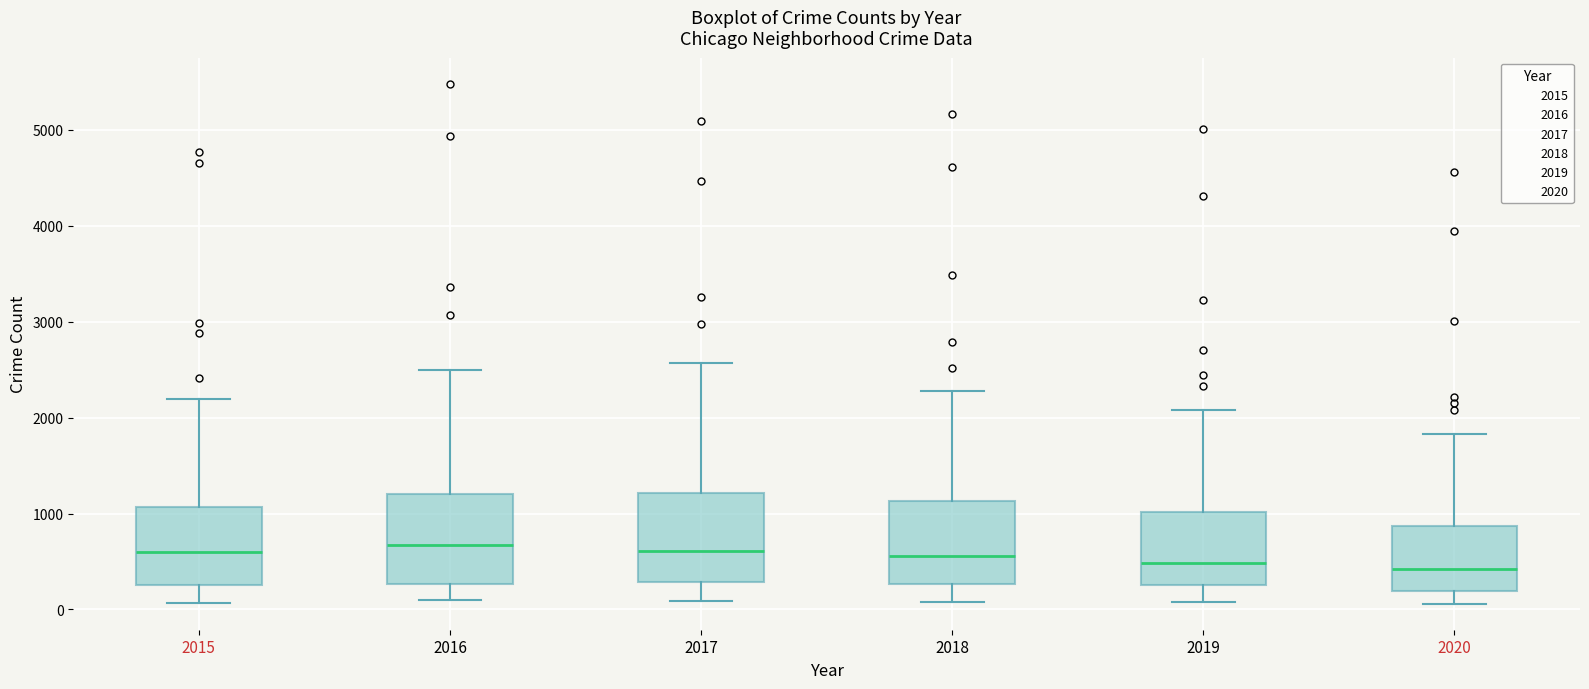

Where does the upper whisker of the box at x = 2016 end on the y-axis? The values are not printed on the chart, so give them approximately, as read against the axis.

2500